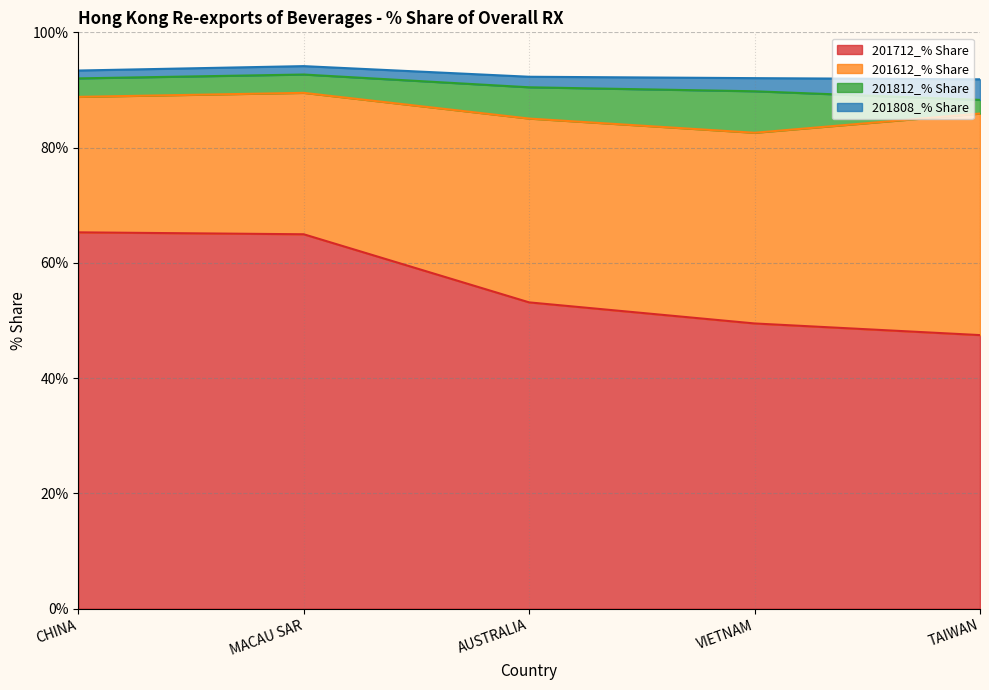

What is the label of the 4th point from the left?

VIETNAM